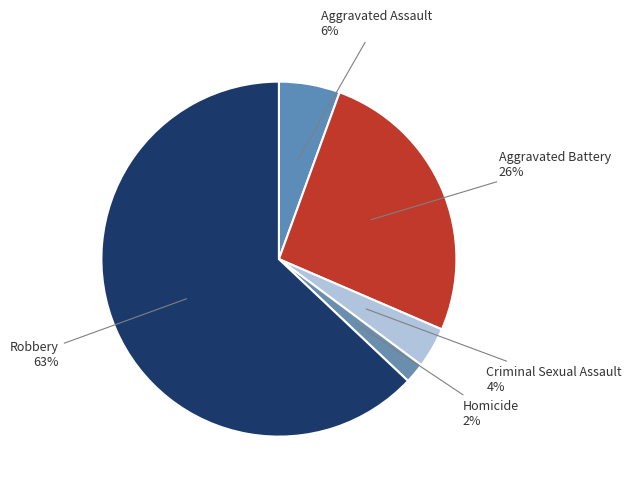

Count the number of slices in the pie.

5